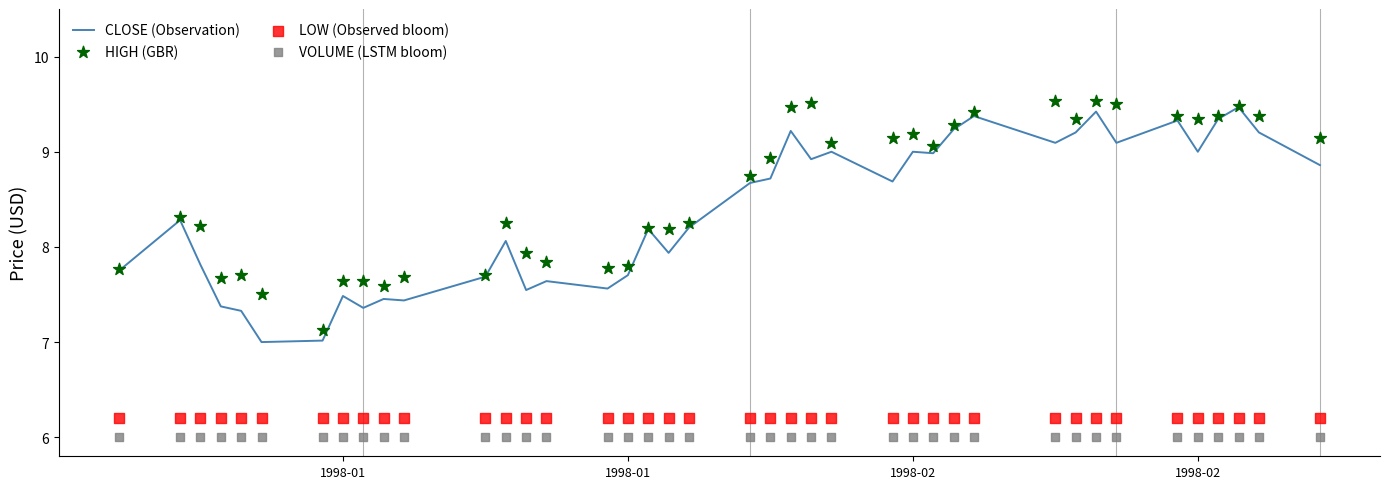

Which series has the largest total across all categories?

HIGH (GBR)